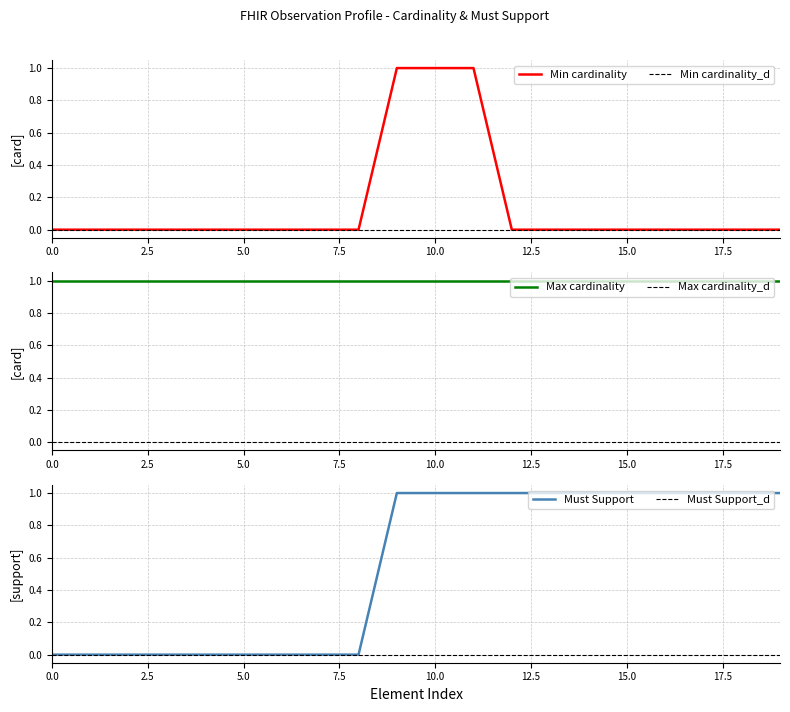

The Min cardinality series shows 0 at 15.0. True or false?

True